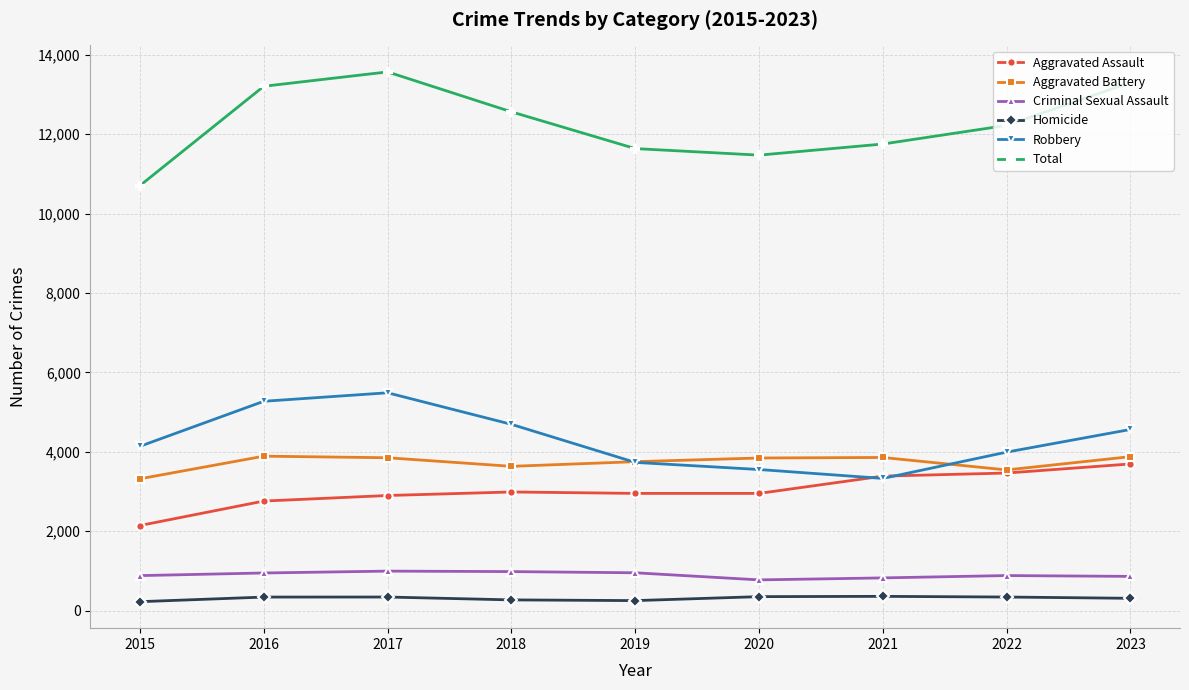

How many lines are shown in the chart?

6